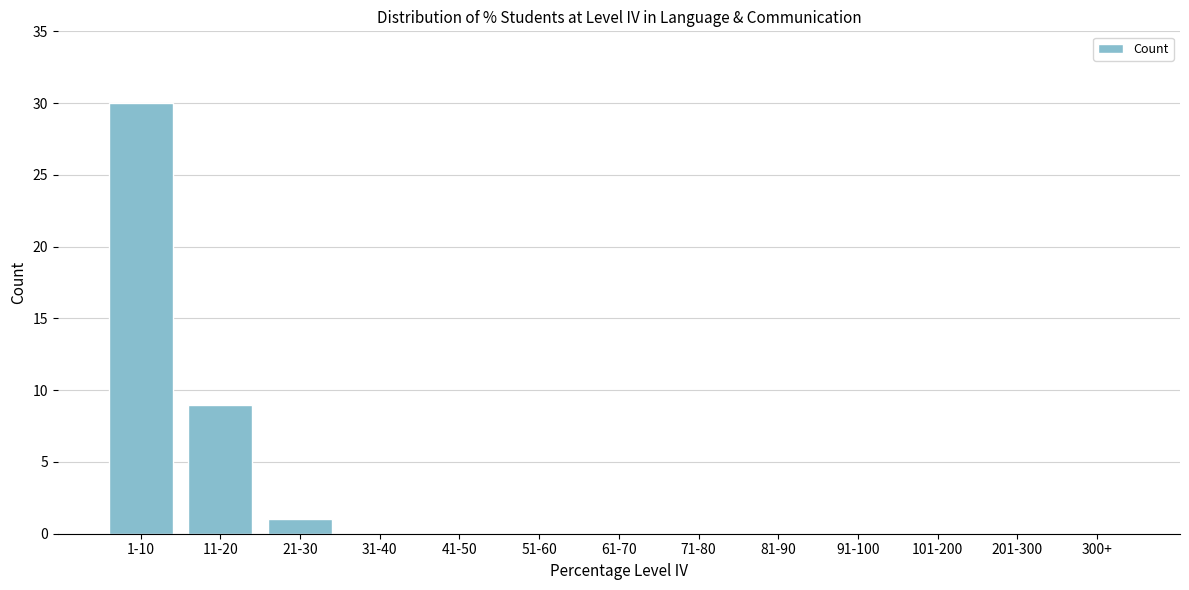

Reading right to left, list all the values displayed in this chart.

300+=0	201-300=0	101-200=0	91-100=0	81-90=0	71-80=0	61-70=0	51-60=0	41-50=0	31-40=0	21-30=1	11-20=9	1-10=30